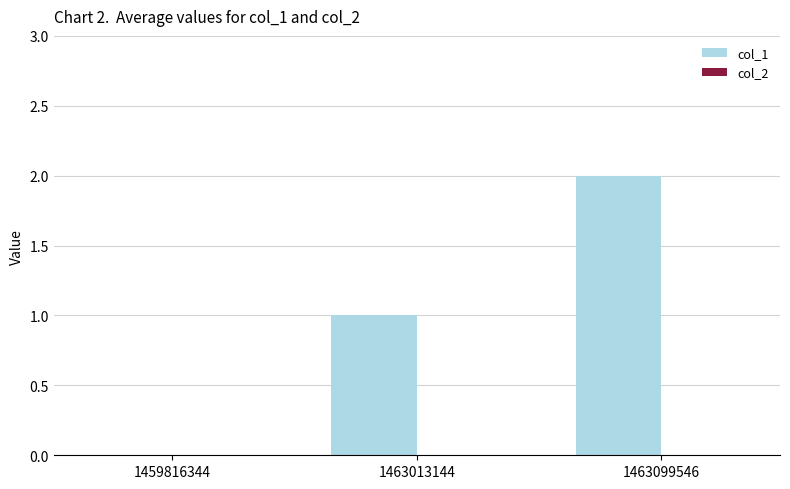

Is it true that the value at 1459816344 is -1?

False